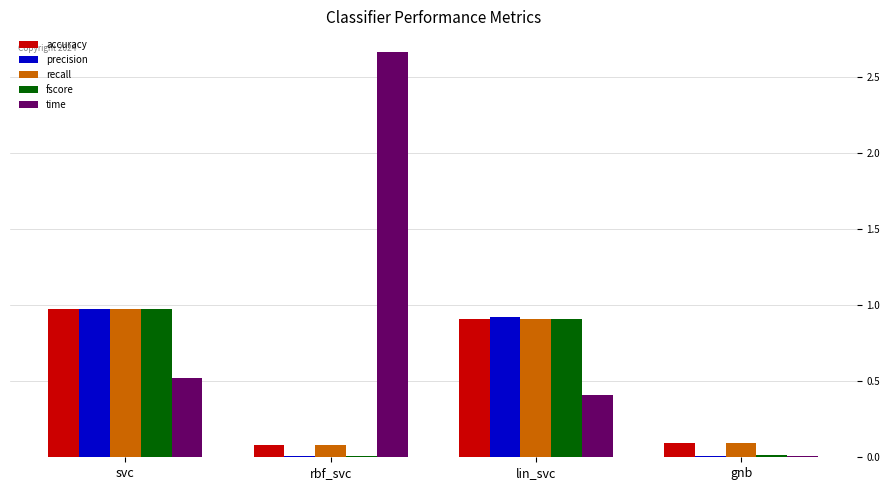

What is the total value across all series at lin_svc?

4.1